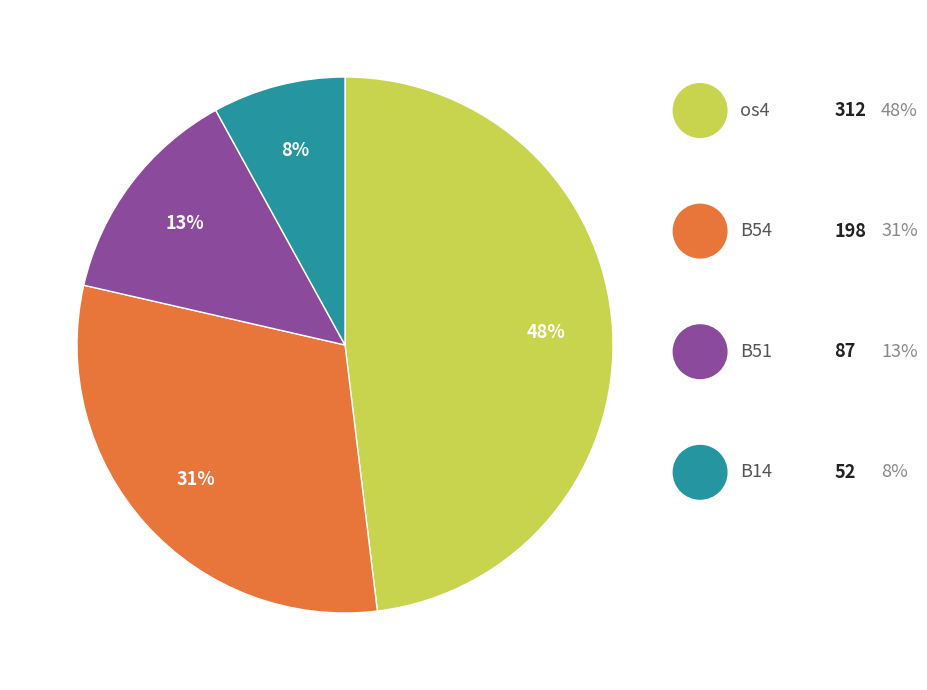

Which category has the biggest portion of the pie?

os4